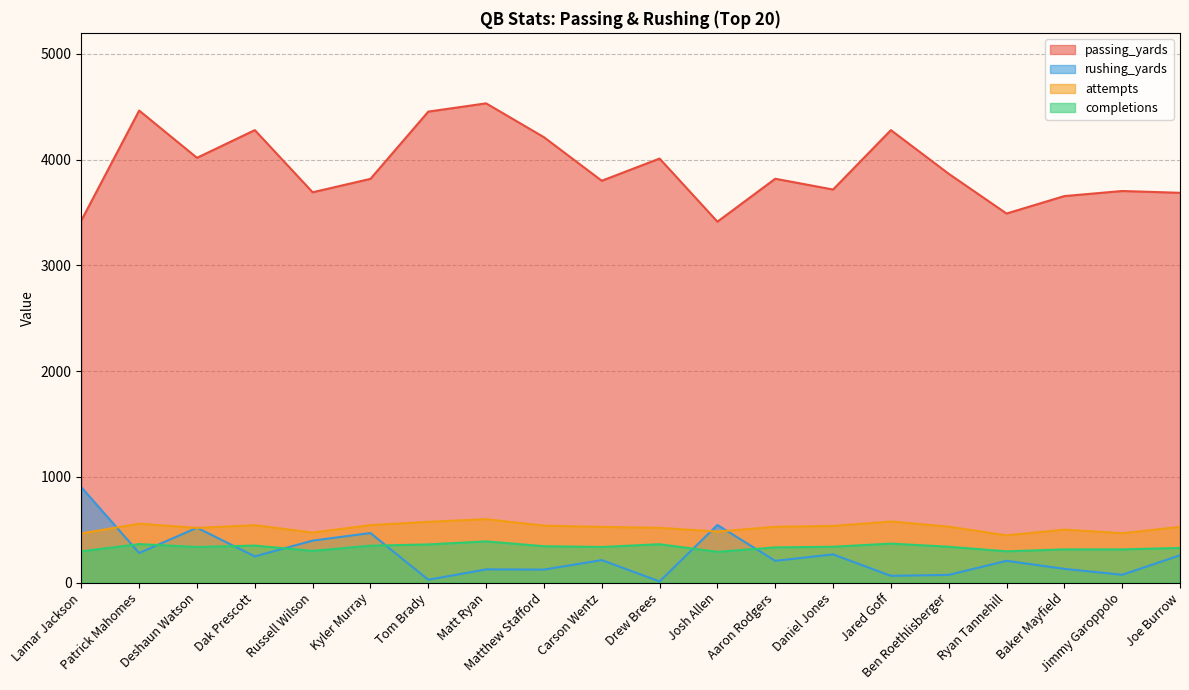

Is the value of completions at Kyler Murray greater than the value of passing_yards at Deshaun Watson?

No